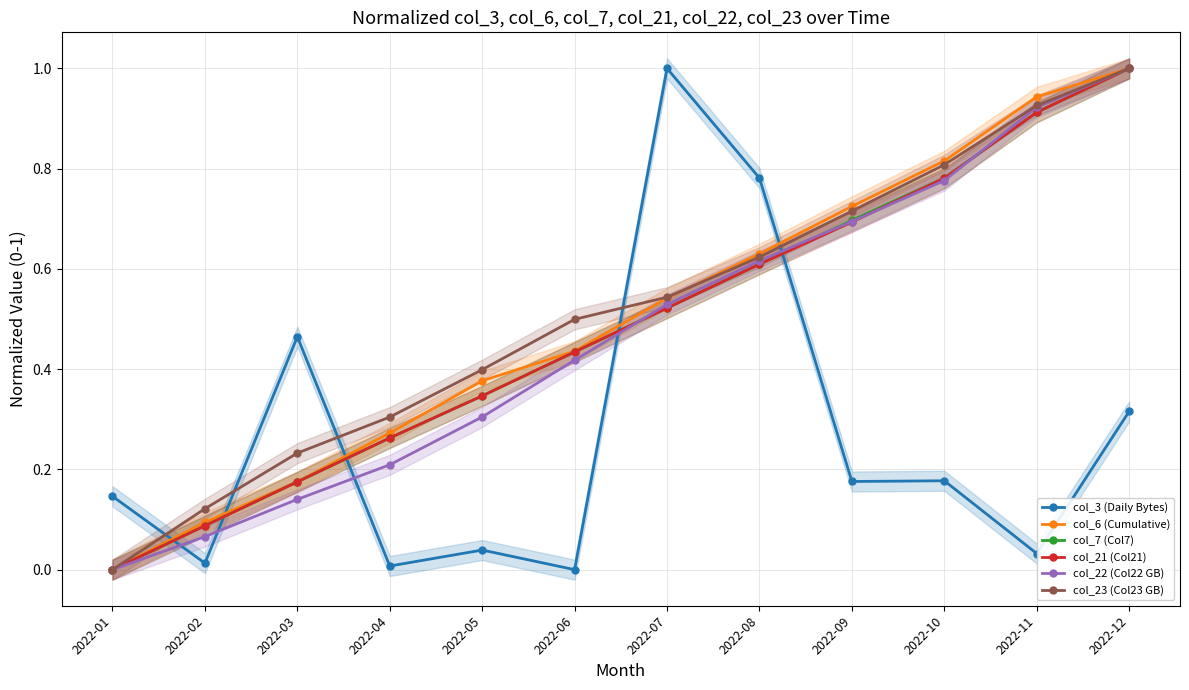

Which series ends up on top after the final intersection of col_6 (Cumulative) and col_23 (Col23 GB)?

col_6 (Cumulative)